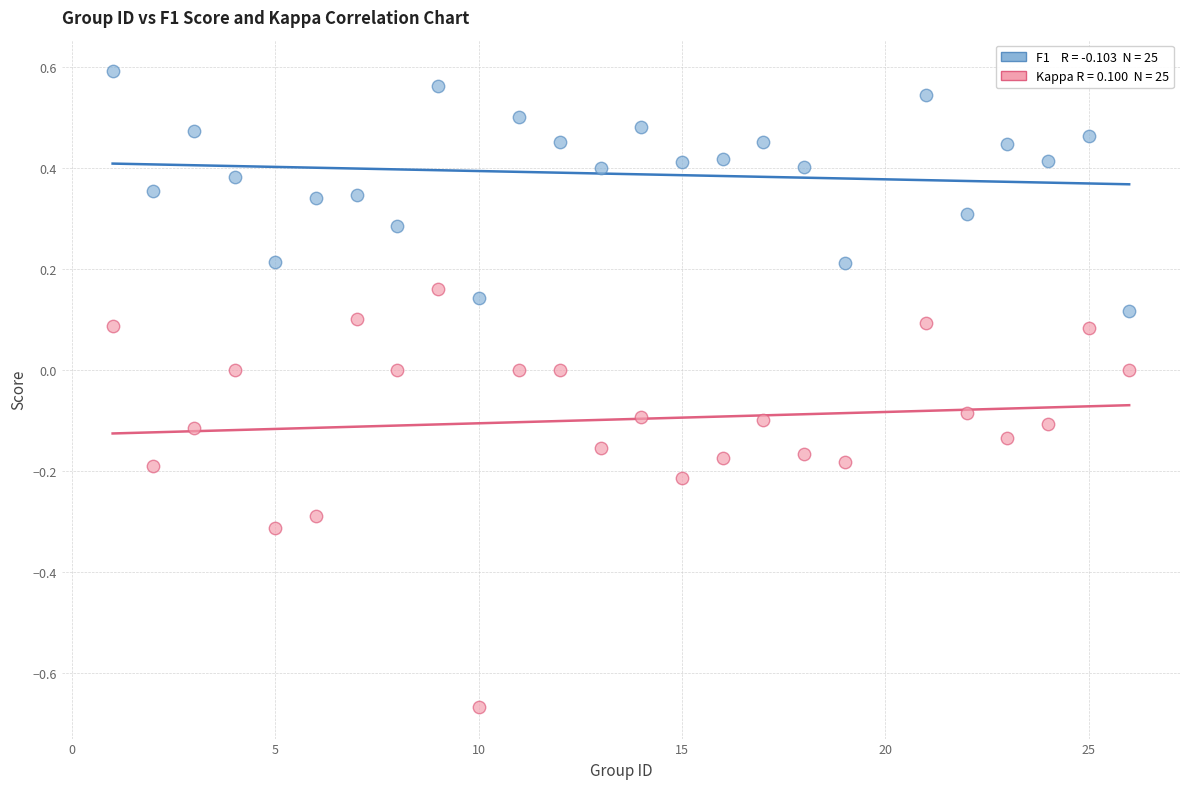

Across all data points, what is the range of X values (max minus min)?

25.0